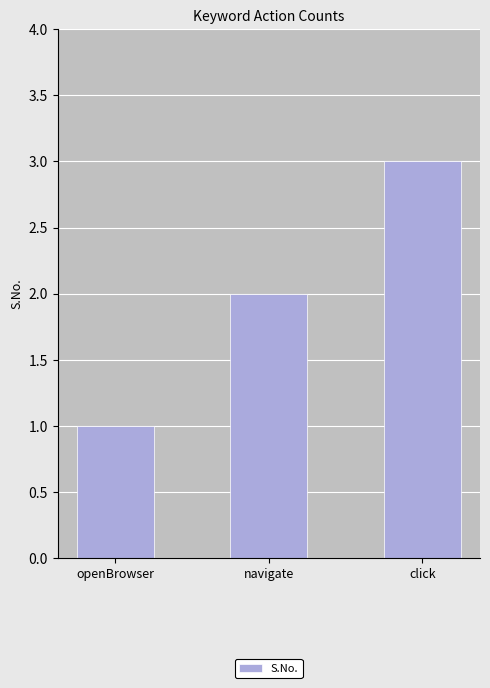

Which has a higher value, navigate or click?

click